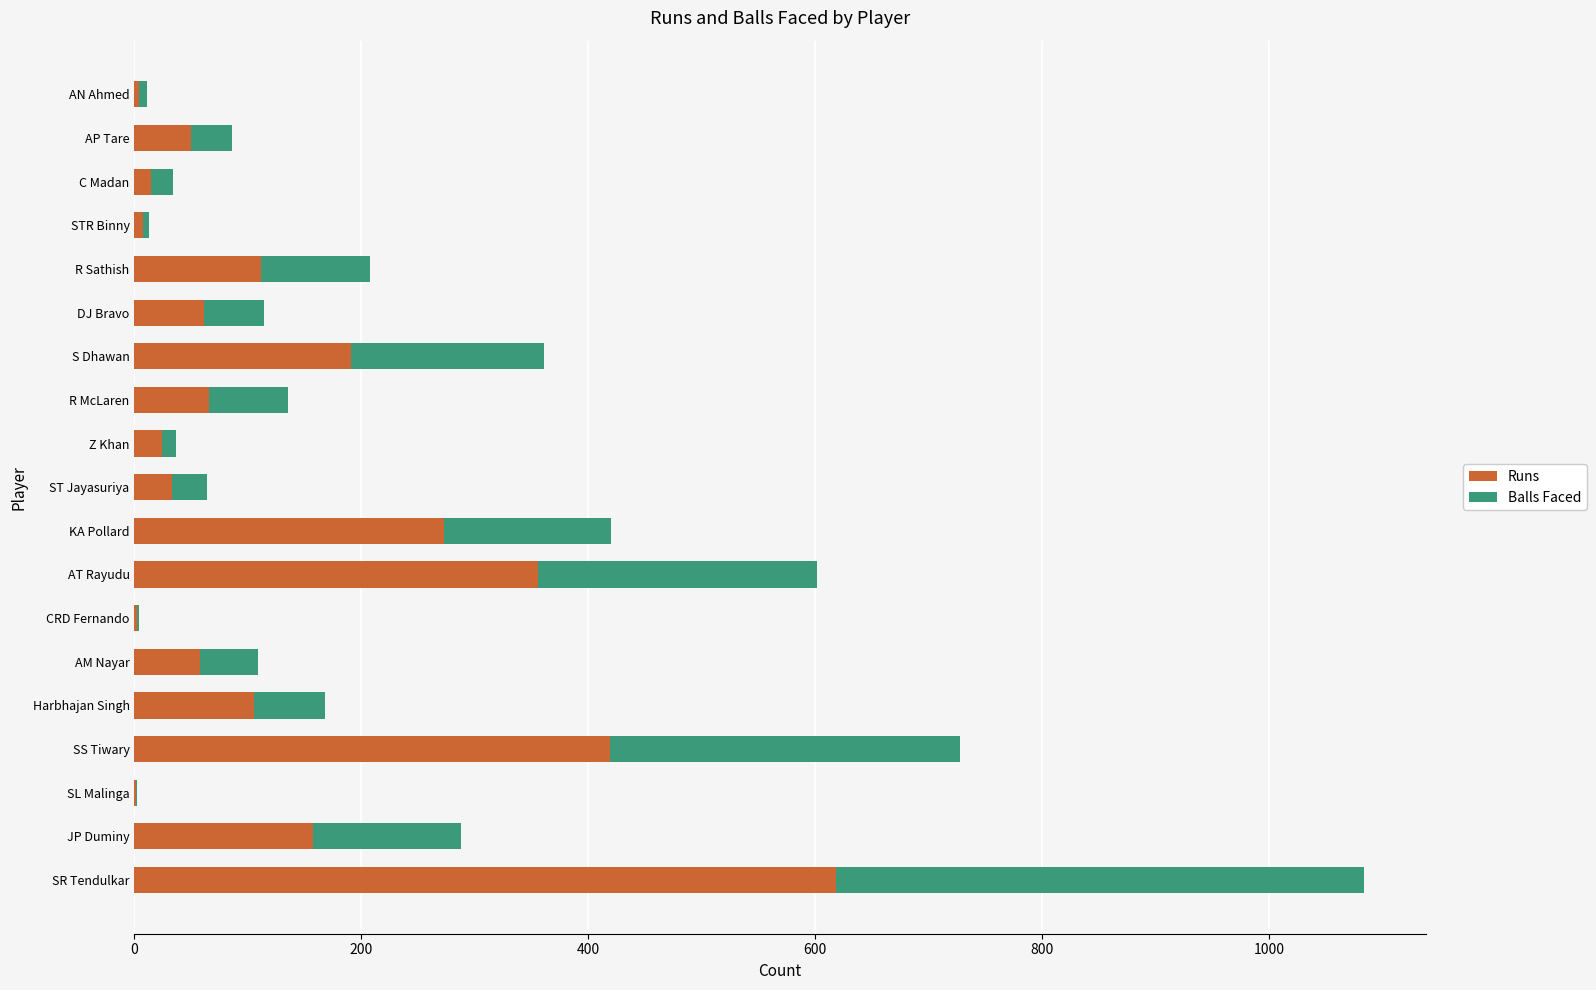

The value of Runs at SR Tendulkar is 618. True or false?

True